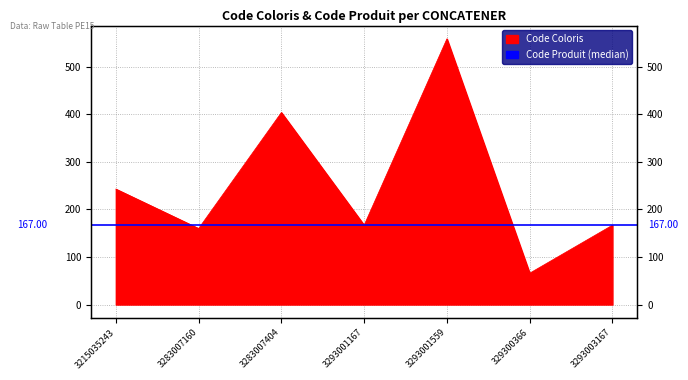

Where is the first local maximum?

3283007404